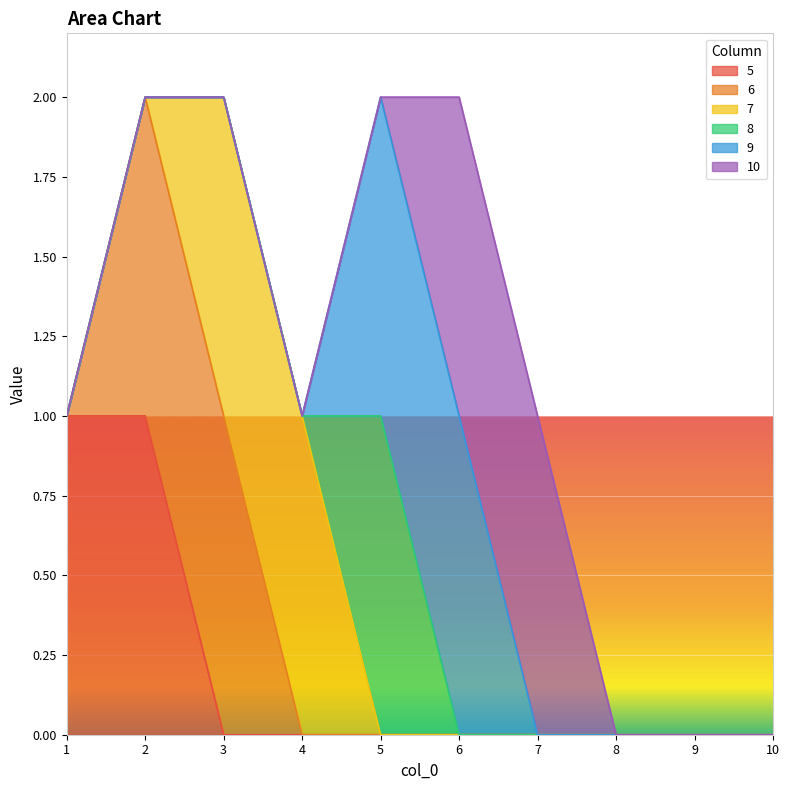

The value of 5 at 2 is 1. True or false?

True